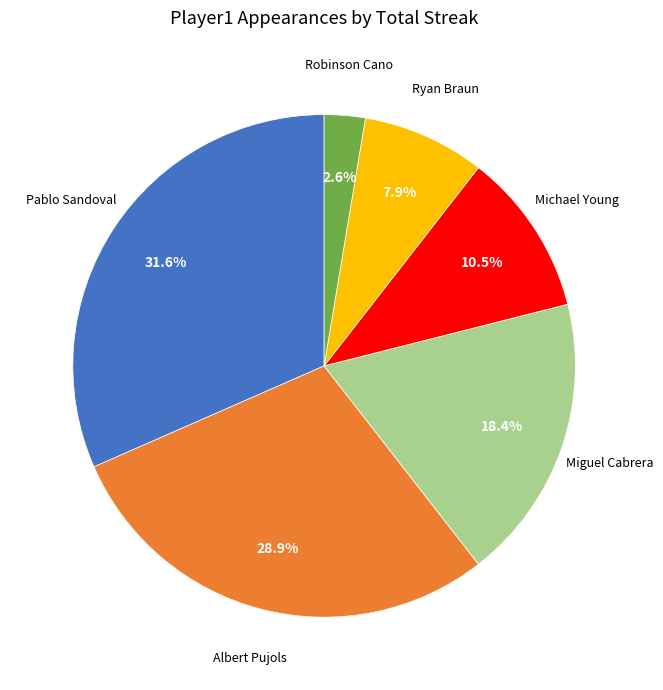

To the nearest percent, what is the difference between the largest and smallest slice percentages?

29%